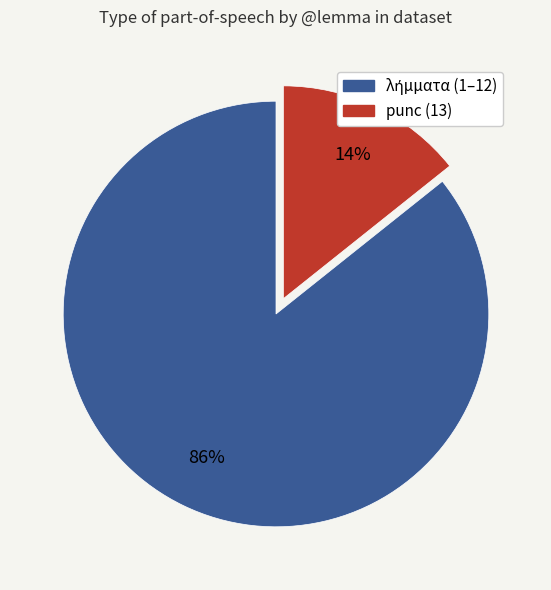

How many slices are in this pie chart?

2